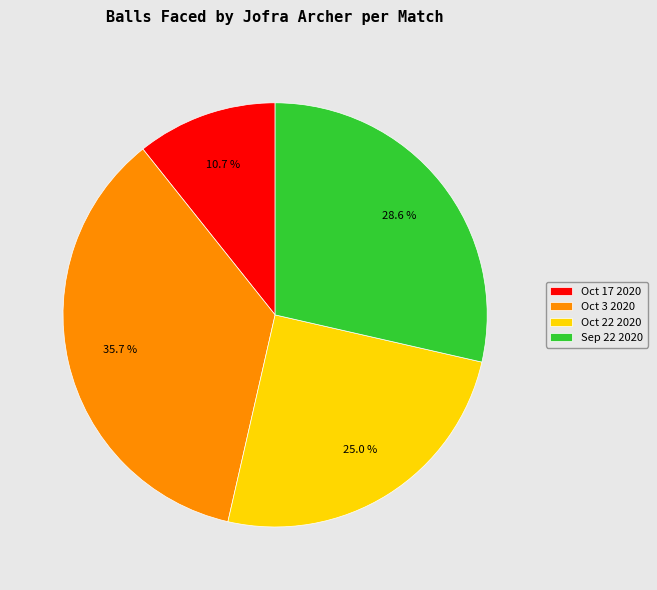

Which has a higher value, Oct 3 2020 or Oct 22 2020?

Oct 3 2020